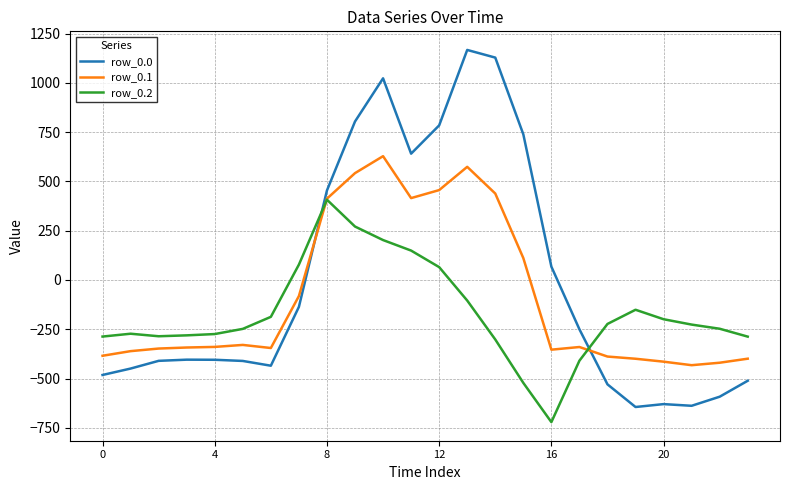

After their last crossing, which series has the higher values: row_0.0 or row_0.1?

row_0.1